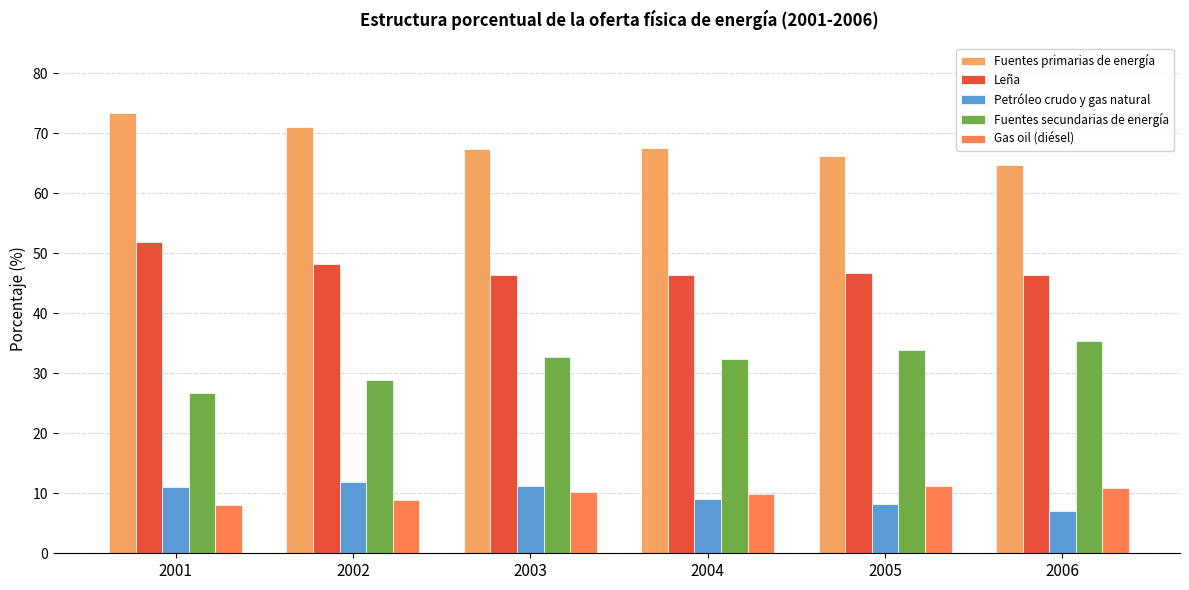

What are all the series names shown in the legend?

Fuentes primarias de energía, Leña, Petróleo crudo y gas natural, Fuentes secundarias de energía, Gas oil (diésel)